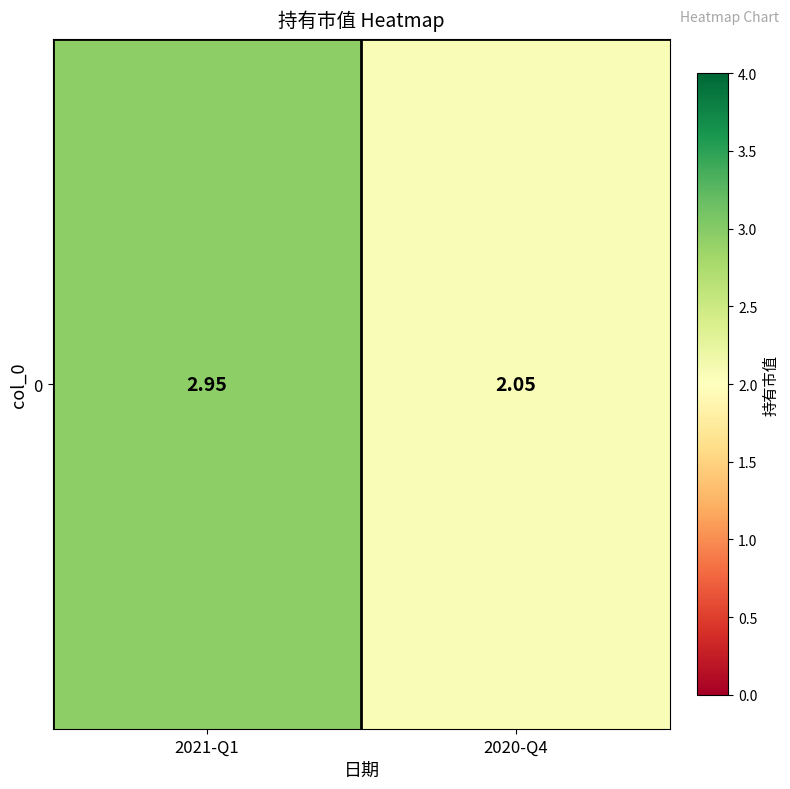

What is the sum of all values?

5.0